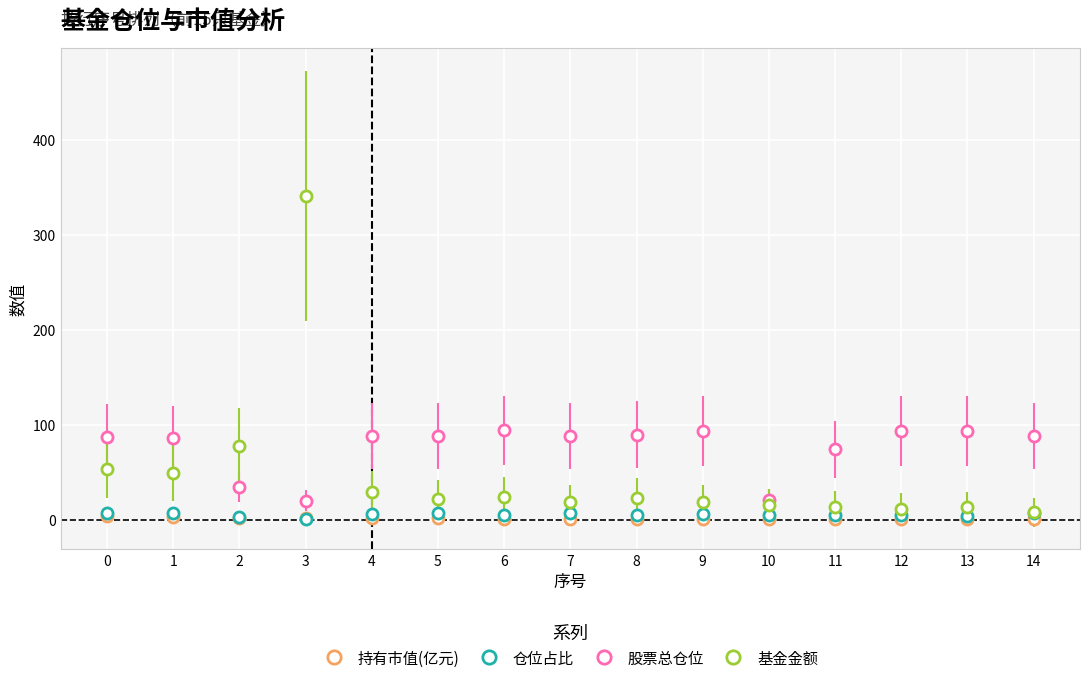

The value of 股票总仓位 at 5 is 116.8. True or false?

False